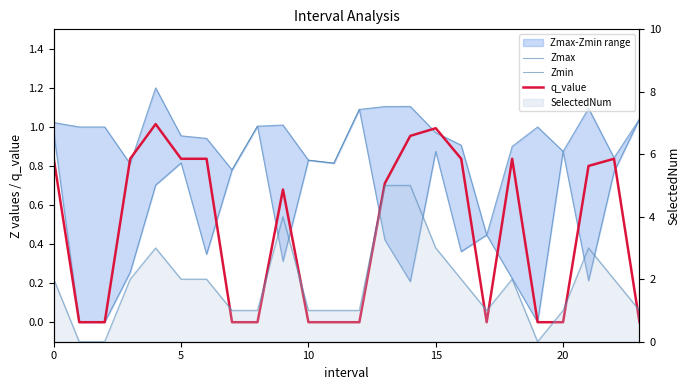

True or false: Zmax and Zmin intersect in this chart.

False